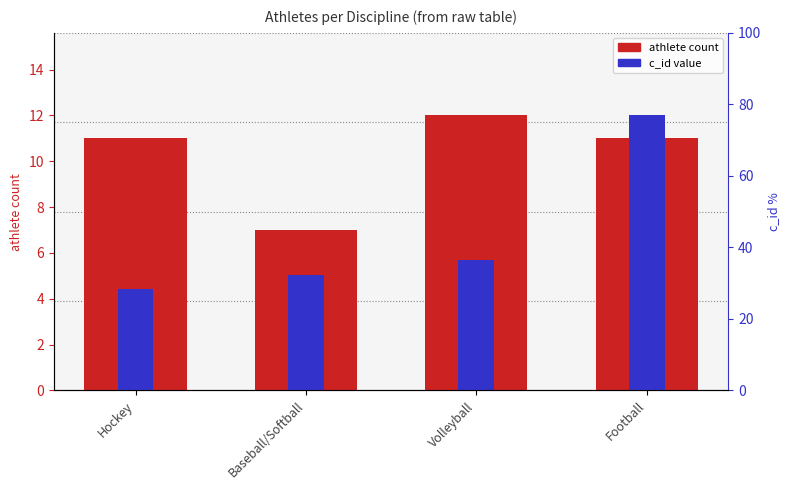

What is the label of the 4th bar from the left?

Football